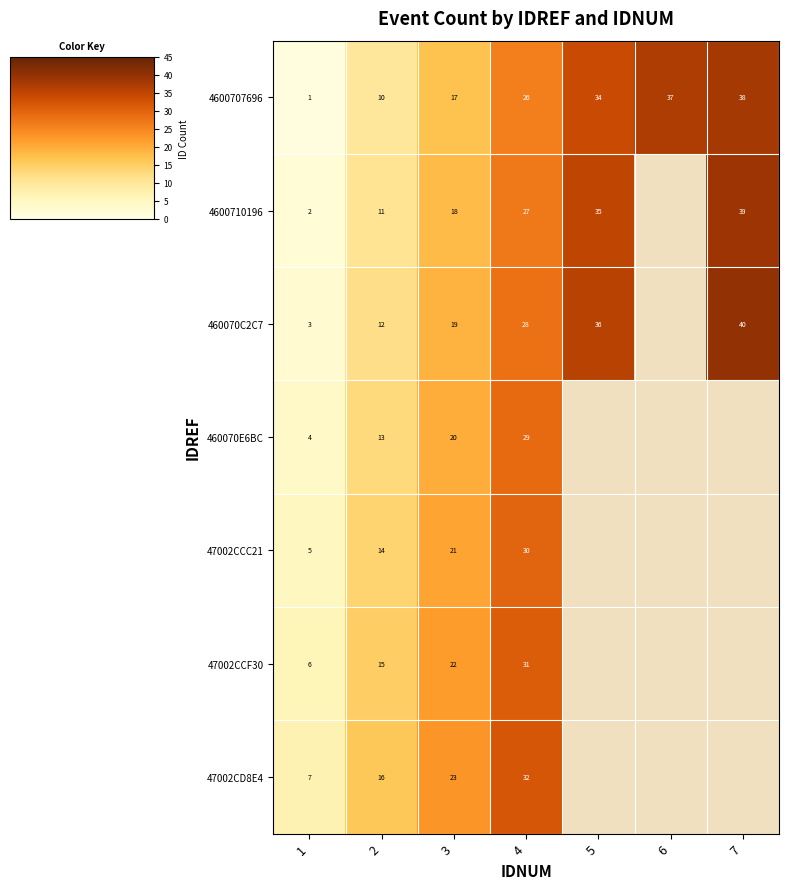

The 47002CCF30 series shows 15 at 2. True or false?

True